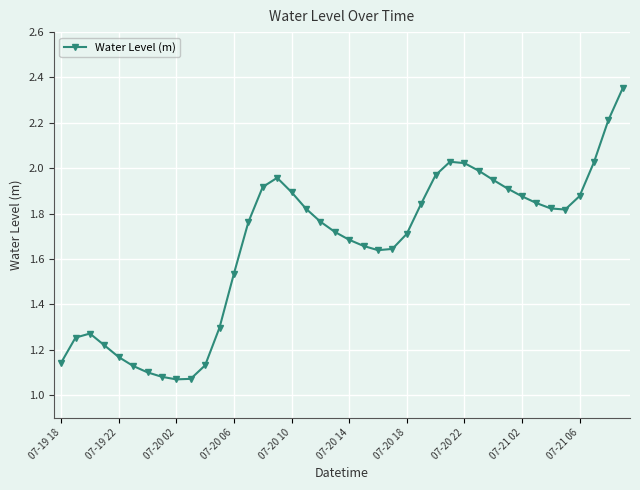

Reading right to left, what are all the values shown in this chart?

2.4	2.2	2.0	1.9	1.8	1.8	1.8	1.9	1.9	1.9	2.0	2.0	2.0	2.0	1.8	1.7	1.6	1.6	1.7	1.7	1.7	1.8	1.8	1.9	2.0	1.9	1.8	1.5	1.3	1.1	1.1	1.1	1.1	1.1	1.1	1.2	1.2	1.3	1.3	1.1